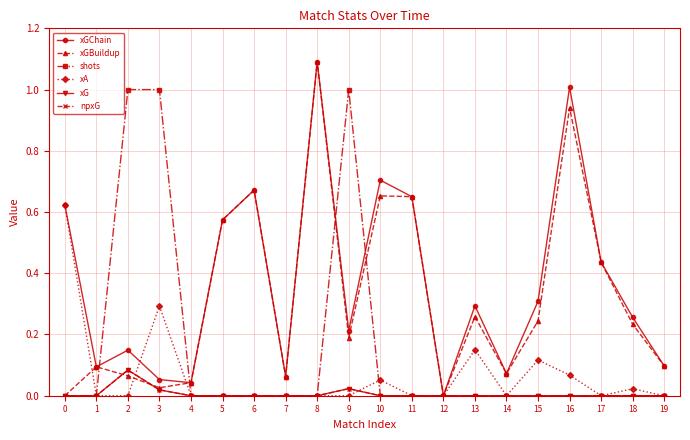

Is this an area chart (filled region under the line)?

No